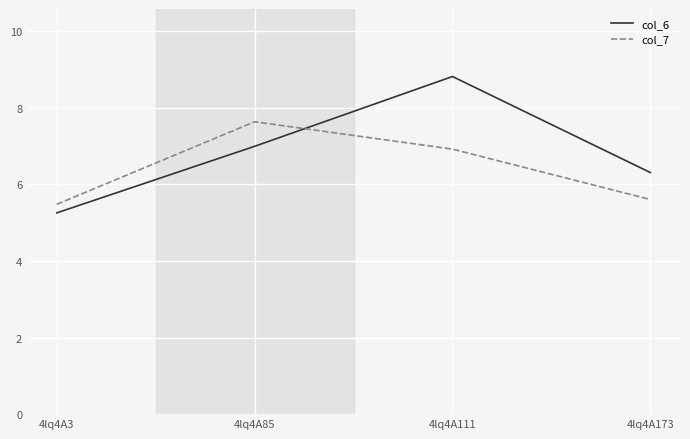

Which series changed the most between 4lq4A111 and 4lq4A173?

col_6